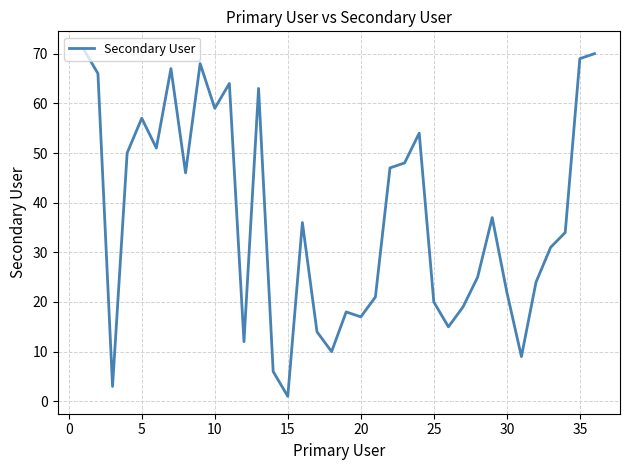

What is the maximum value shown in the chart?

71